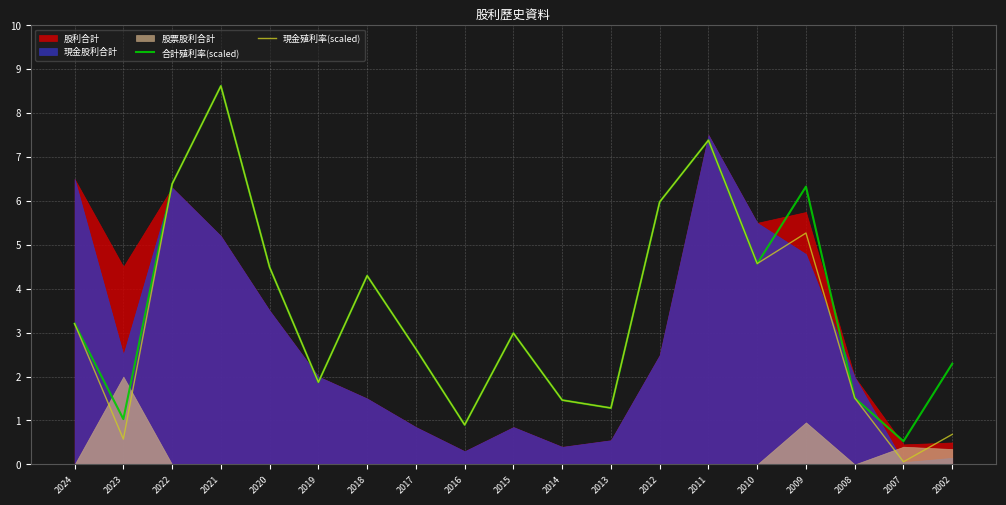

What is the minimum value for 合計殖利率(scaled)?

0.5